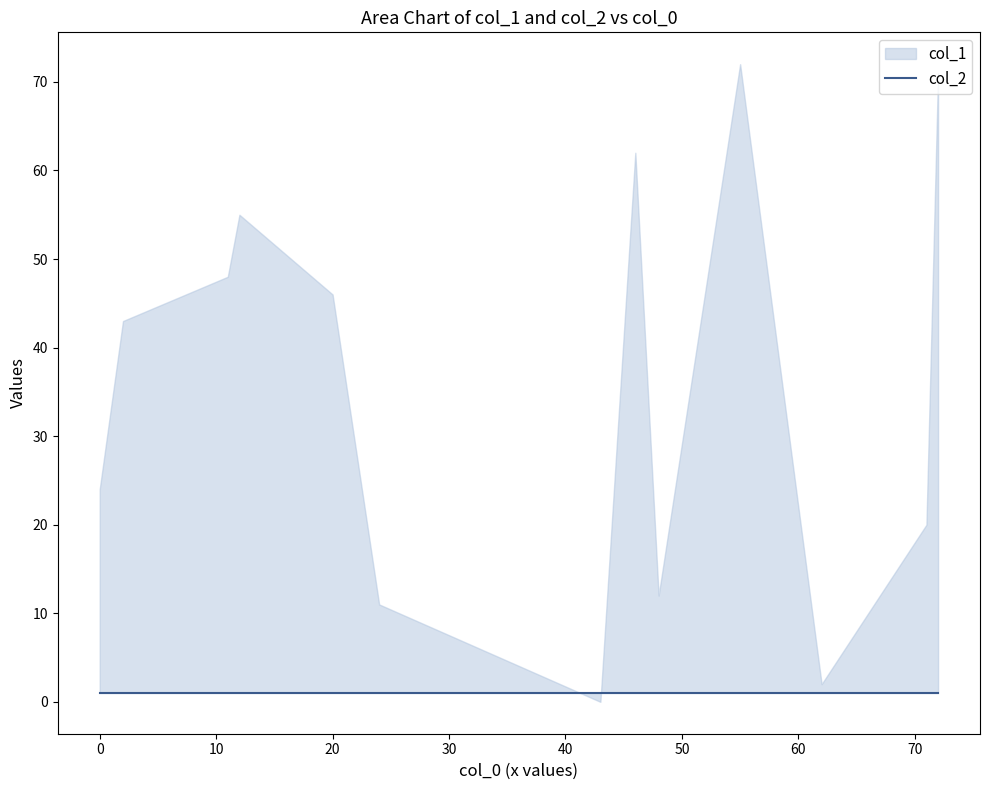

Rank the series by their maximum value, from lowest to highest.

col_2, col_1